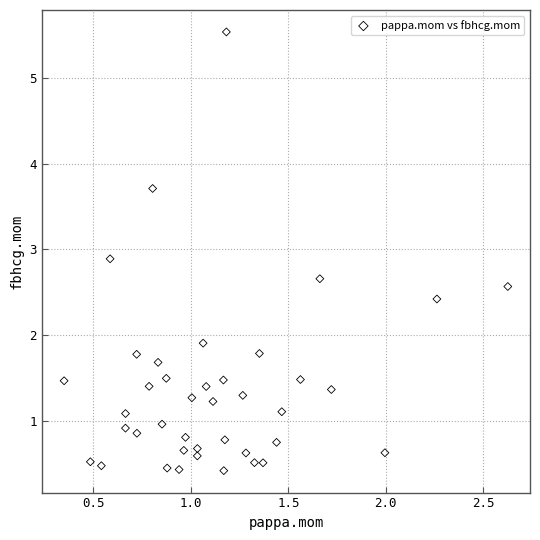

What is the range of X values (max minus min)?

2.3